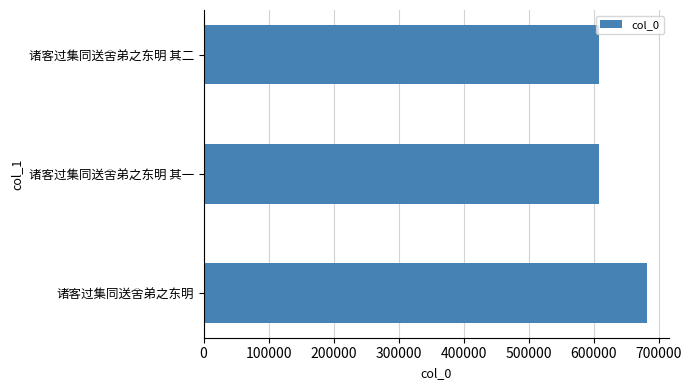

What is the average value?

633160